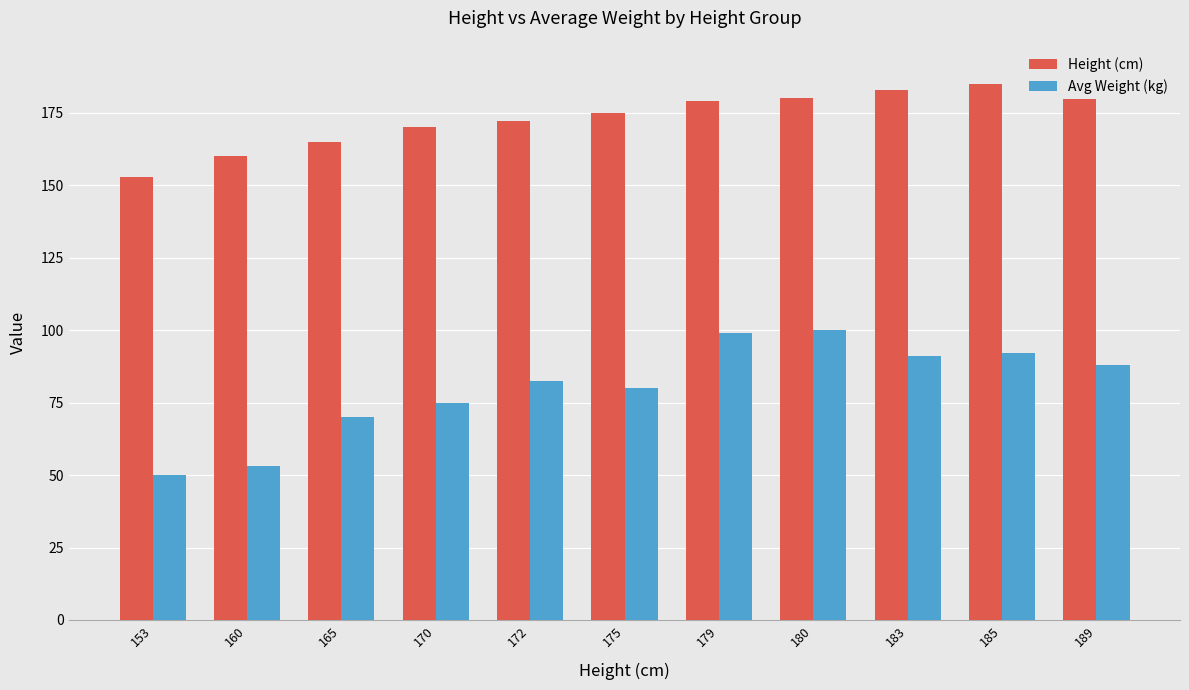

Reading right to left, extract all data points from this chart.

Height (cm): 189.0	185.0	183.0	180.0	179.0	175.0	172.0	170.0	165.0	160.0	153.0
Avg Weight (kg): 88.0	92.0	91.0	100.0	99.0	80.0	82.5	75.0	70.0	53.0	50.0